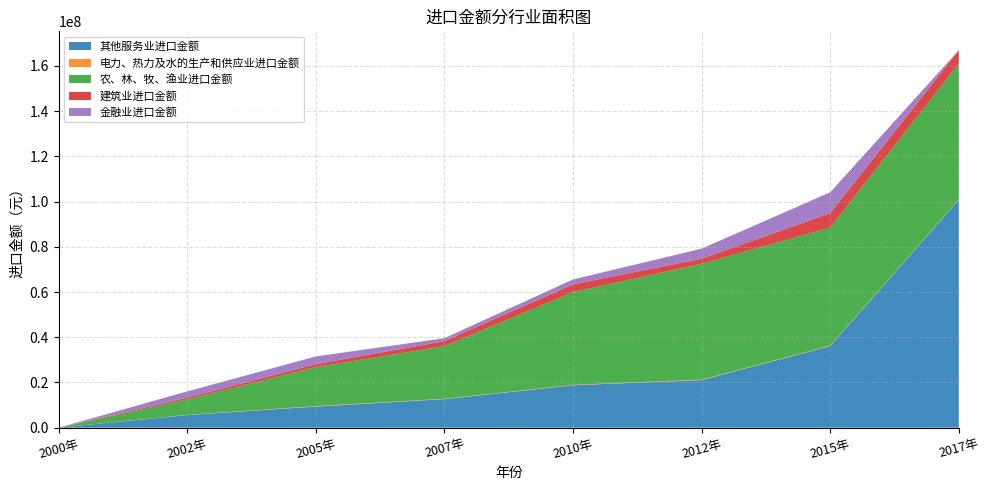

At which category is the sum across all series the highest?

2017年